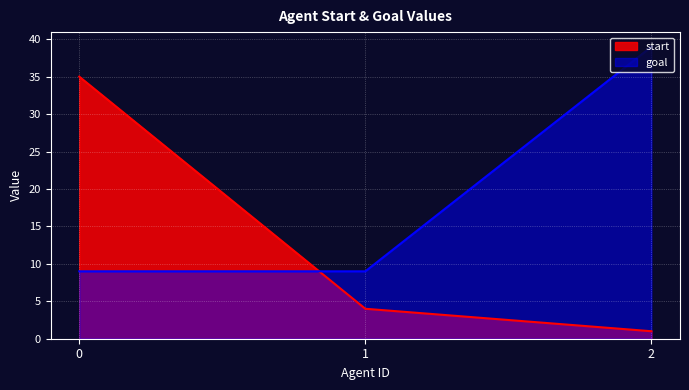

What are all the series names shown in the legend?

start, goal